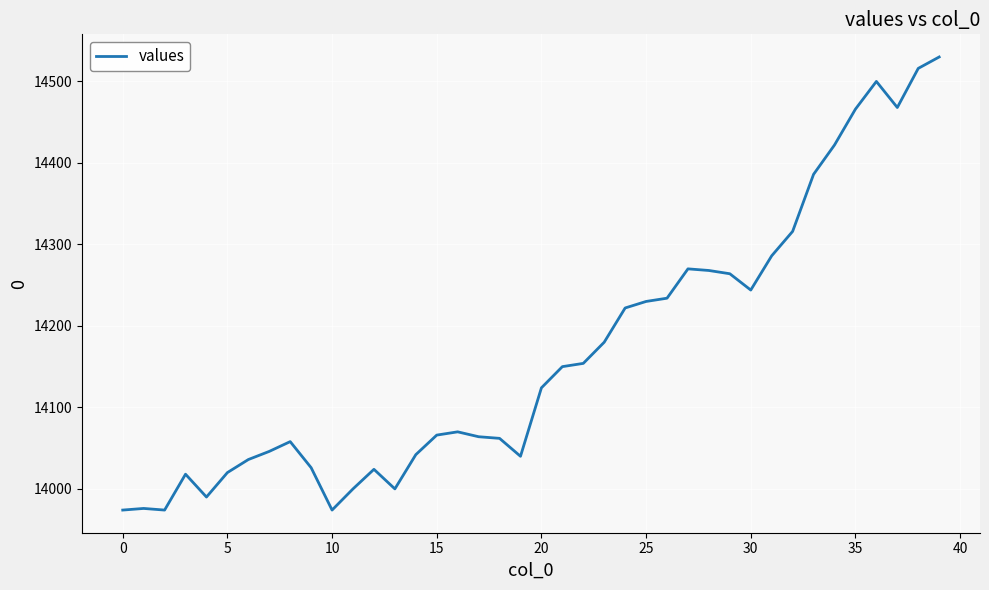

What is the minimum value shown in the chart?

13974